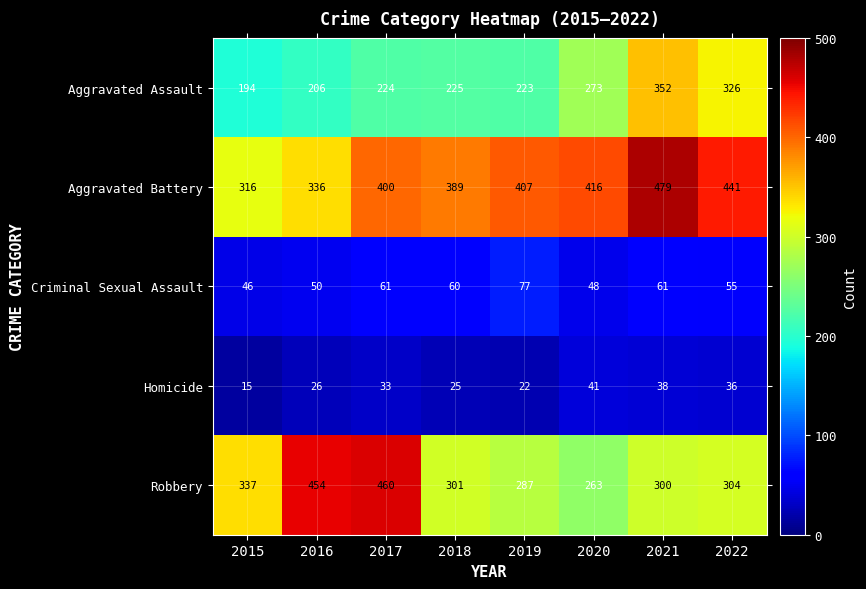

What is the spread (max minus min) of values at 2020?

375